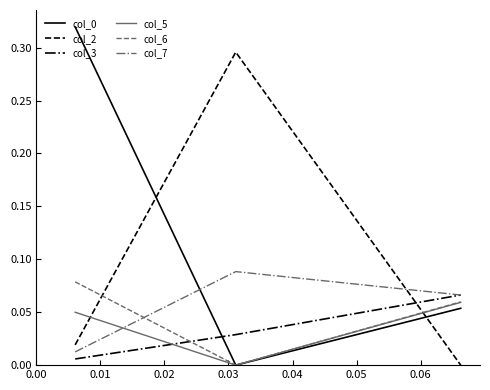

How many lines are shown in the chart?

6